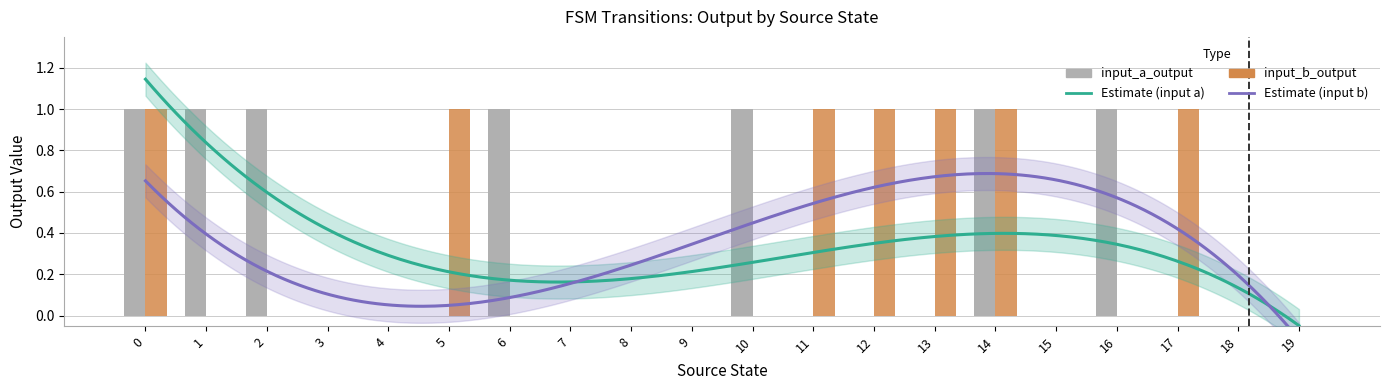

How many positive values does the input_a_output series have?

7